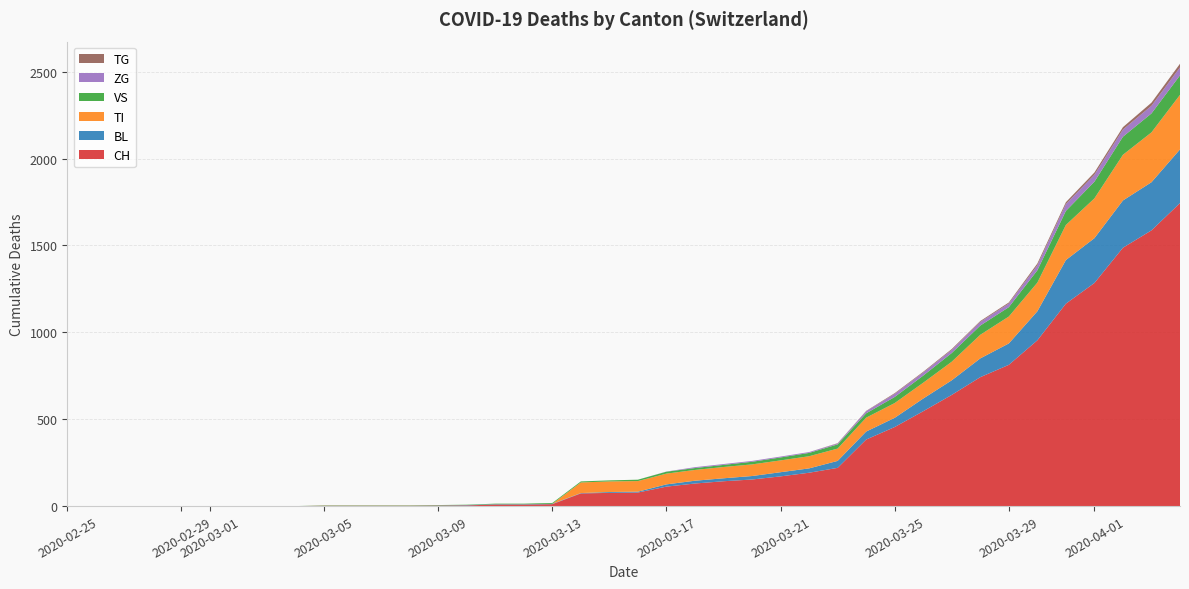

Reading right to left, transcribe all the data shown in this chart.

CH: 1744	1587	1487	1284	1165	954	813	742	640	546	455	383	220	192	171	153	143	130	112	78	76	73	11	9	9	4	3	2	2	2	2	0	0	0	0	0	0	0	0	0
BL: 309	277	272	258	251	167	123	108	84	73	53	46	40	25	24	20	17	16	13	5	5	2	2	2	2	2	1	0	0	0	0	0	0	0	0	0	0	0	0	0
TI: 314	287	263	229	202	165	155	136	107	91	85	80	71	70	68	67	65	62	62	61	61	61	0	0	0	0	0	0	0	0	0	0	0	0	0	0	0	0	0	0
VS: 112	109	104	96	81	71	54	53	50	41	35	25	24	19	17	15	12	11	11	8	6	6	5	3	3	2	2	2	2	2	2	0	0	0	0	0	0	0	0	0
ZG: 46	44	41	40	39	29	21	21	18	18	18	12	5	5	5	5	5	5	1	0	0	0	0	0	0	0	0	0	0	0	0	0	0	0	0	0	0	0	0	0
TG: 21	18	14	13	11	10	6	5	5	4	4	2	2	0	0	0	0	0	0	0	0	0	0	0	0	0	0	0	0	0	0	0	0	0	0	0	0	0	0	0